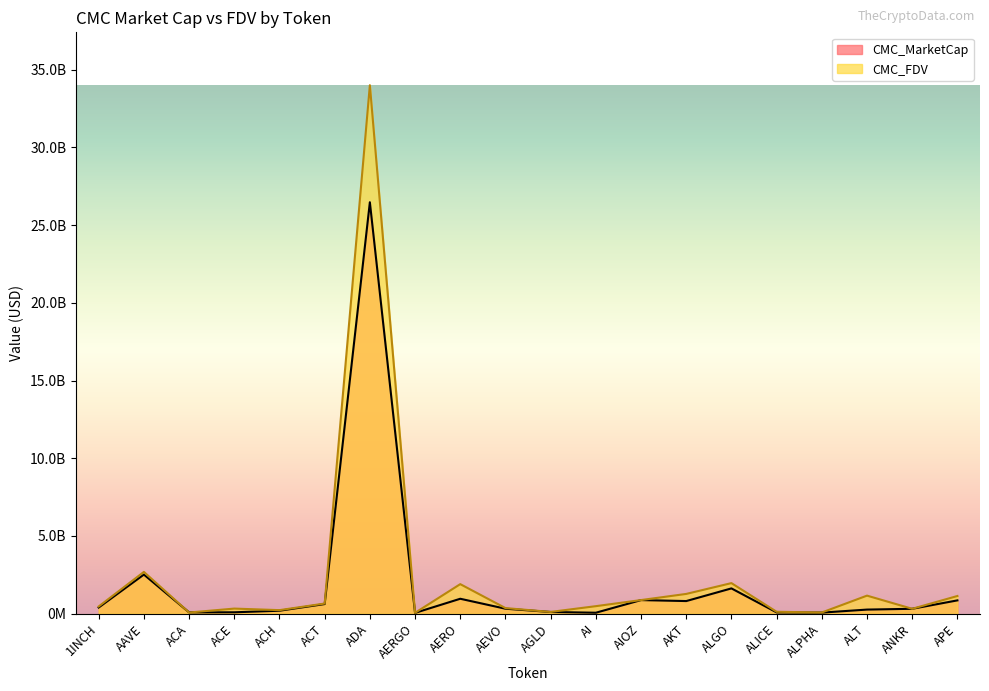

At how many categories does at least one series exceed 2928704059?

1